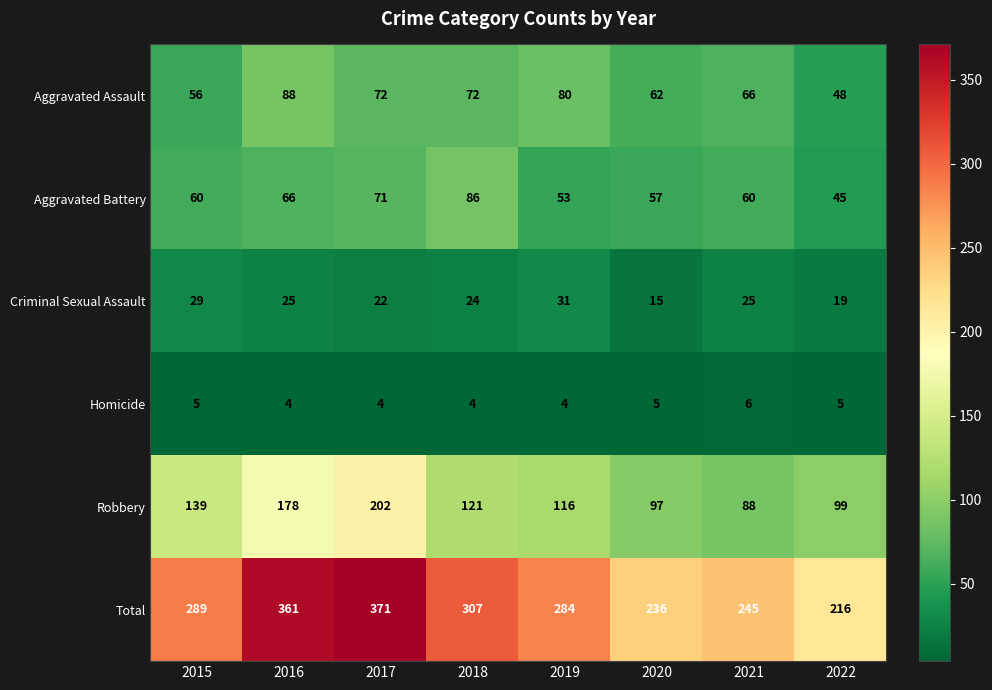

What is the total value across all series at 2015?

578